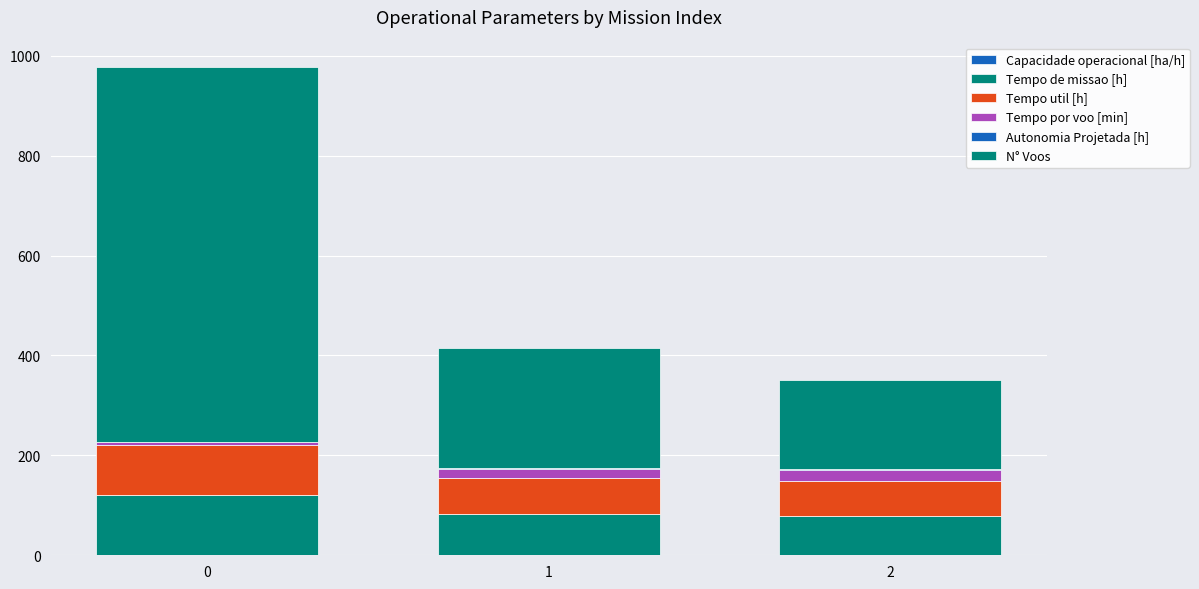

Does the chart contain stacked bars?

Yes